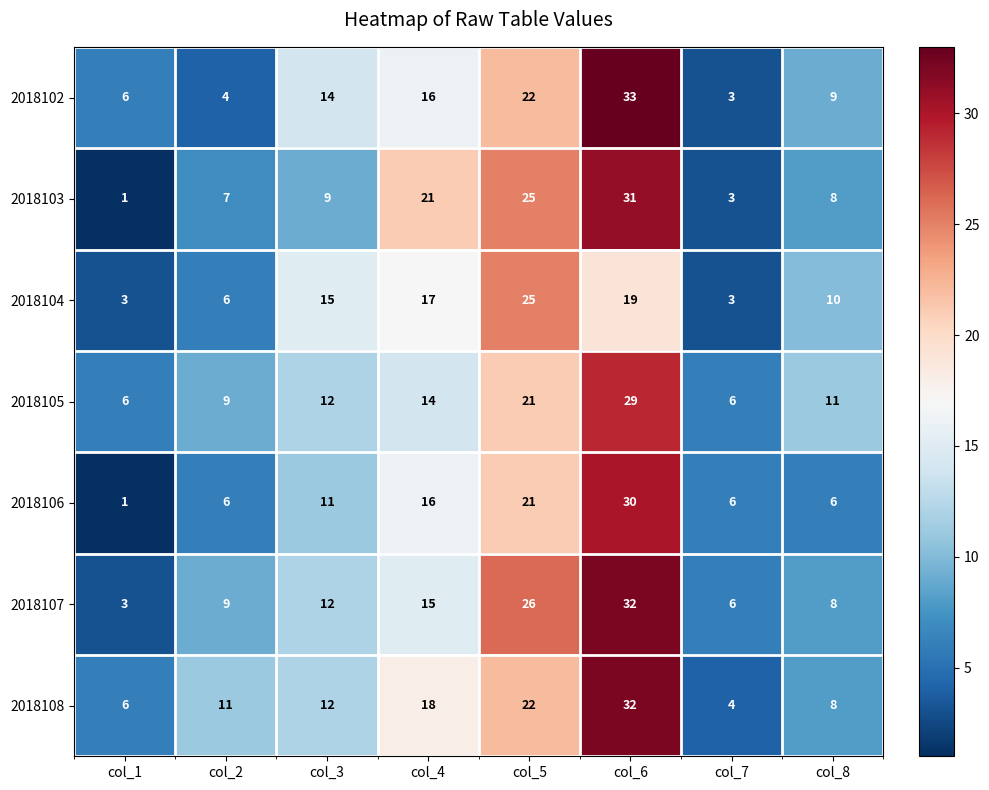

The 2018102 series shows 3 at col_7. True or false?

True